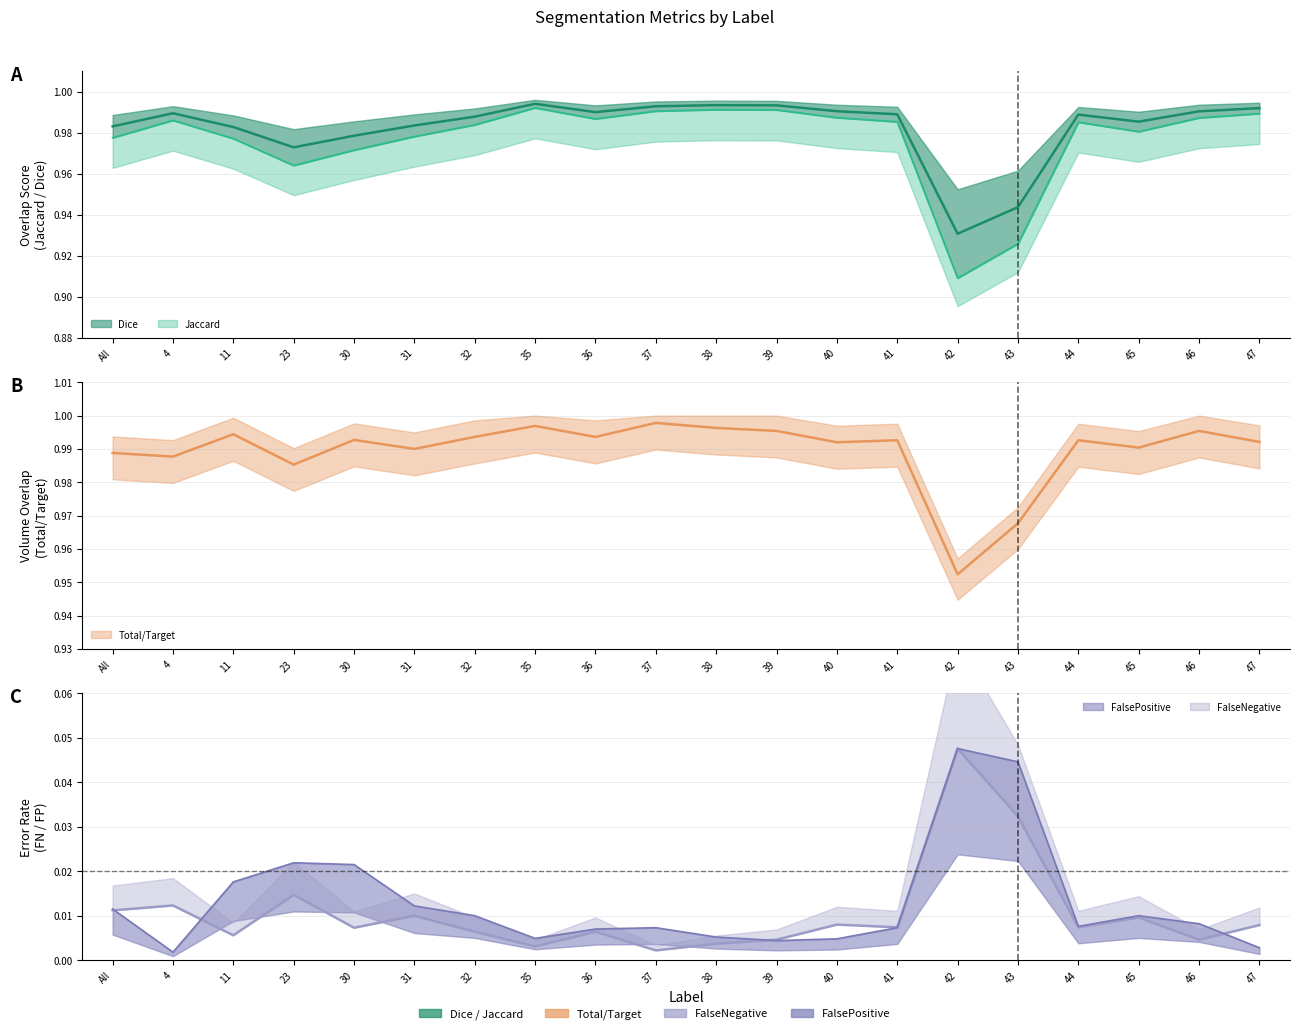

True or false: FalseNegative has a value of 0.0 at 36.

False